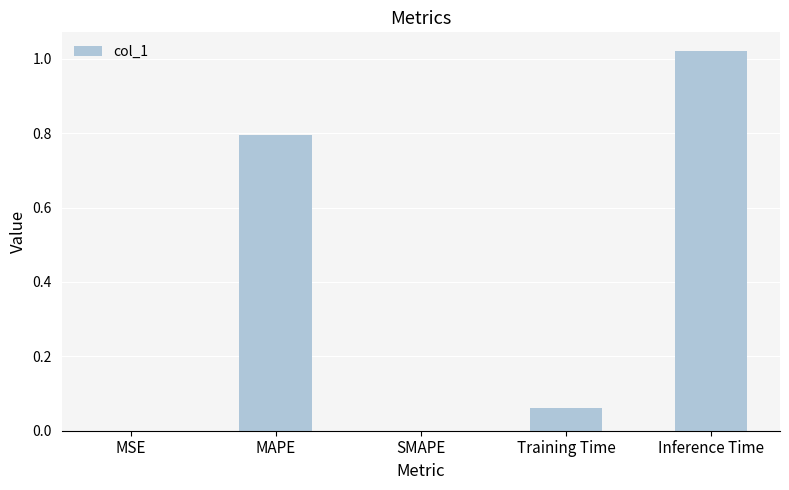

The chart shows a value of 0.3 at MAPE. True or false?

False